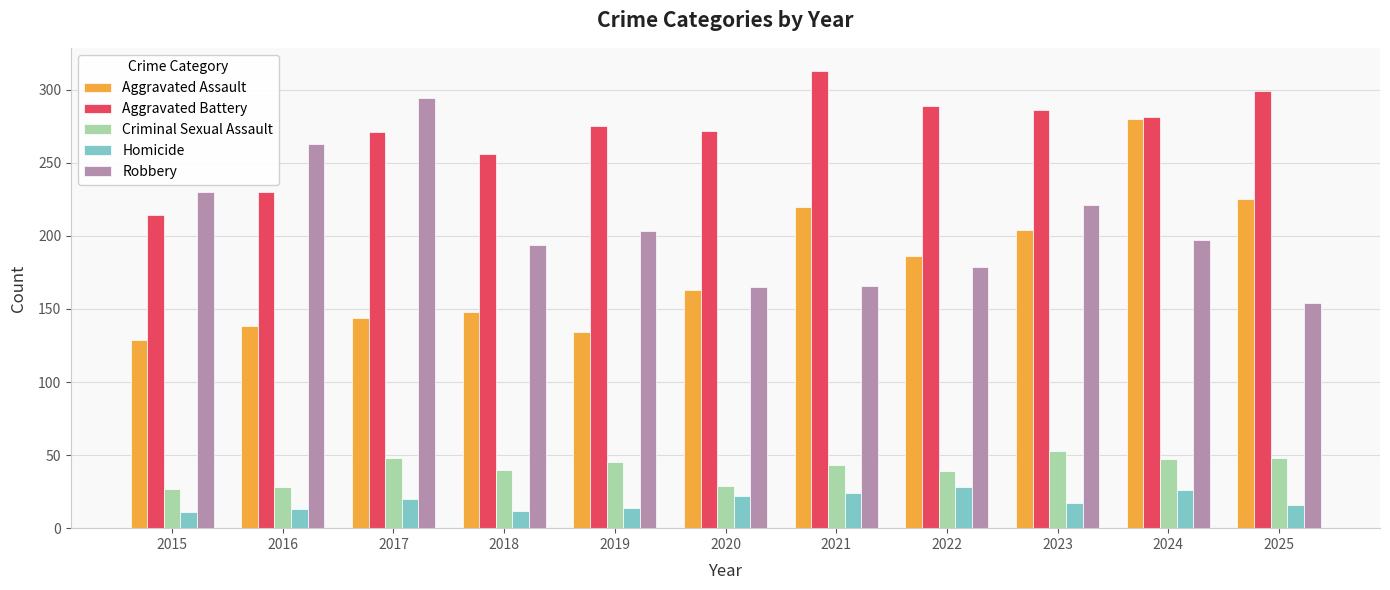

What is the minimum value for Homicide?

11